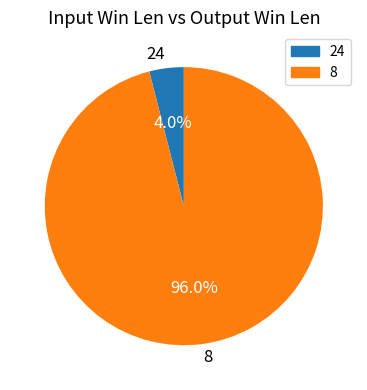

Combined, what portion of the pie is 8 and 24?

100.0%